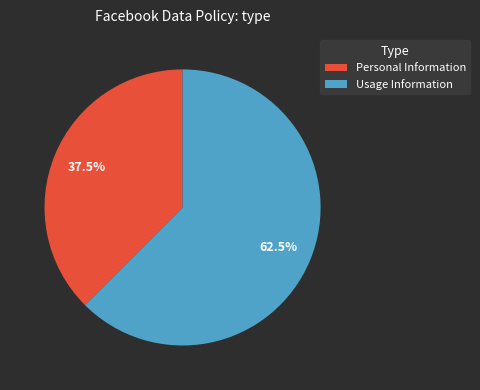

Rank the categories by value from highest to lowest.

Usage Information, Personal Information